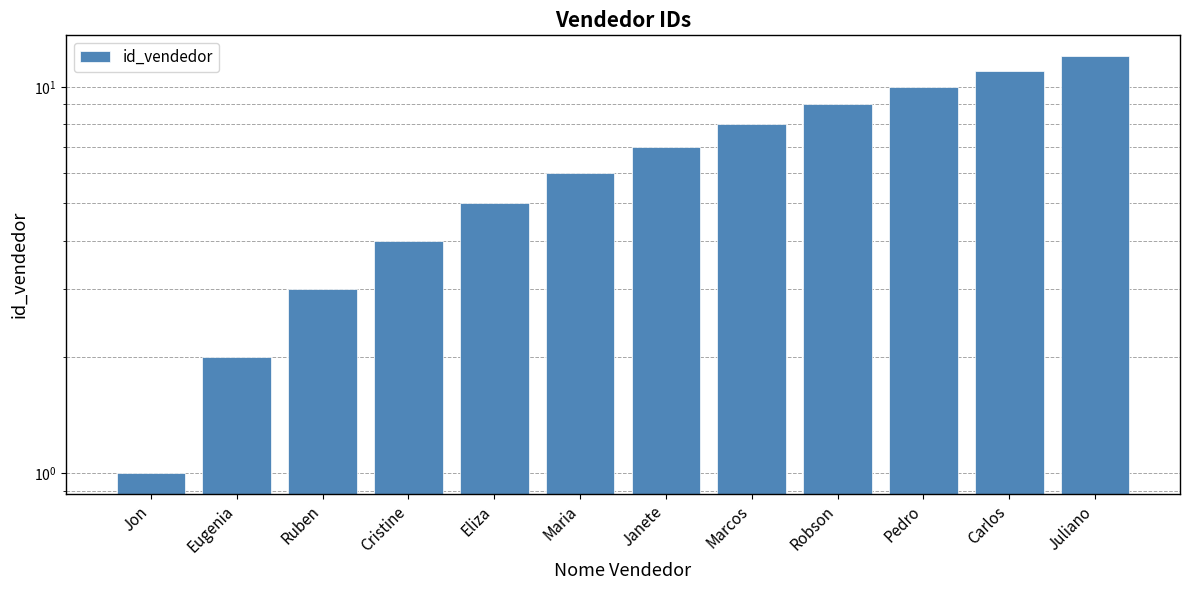

What is the difference between the values at Eugenia and Carlos?

9